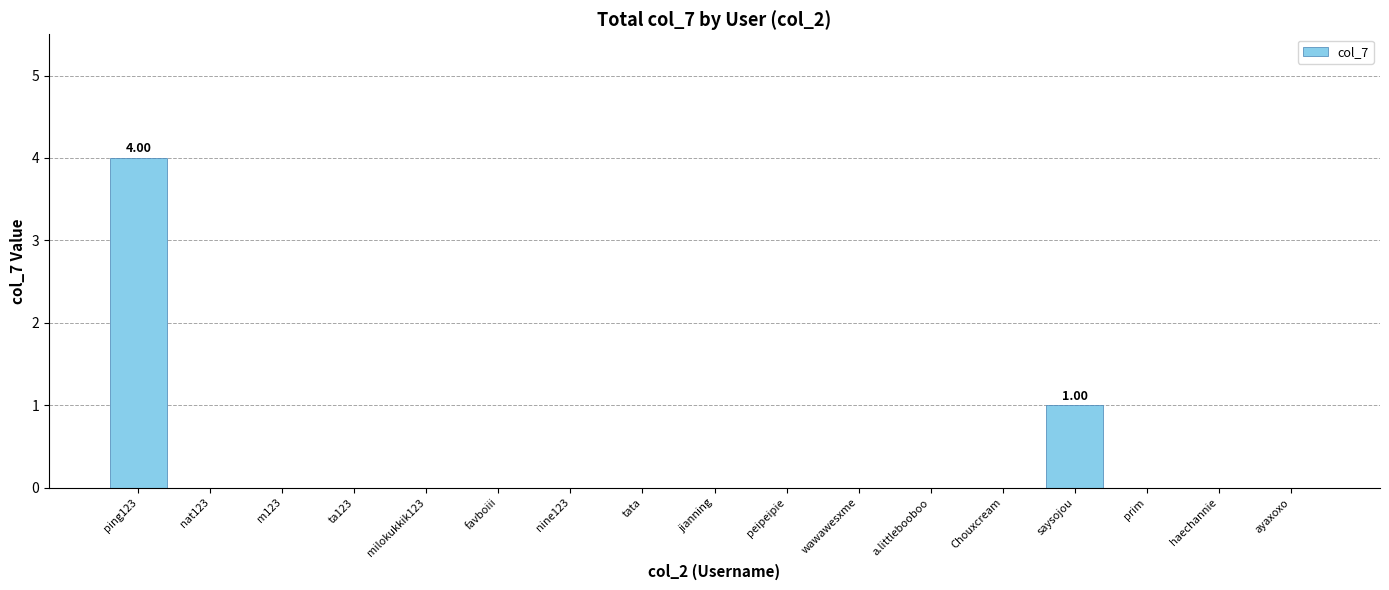

The value at wawawesxme is 0. True or false?

True